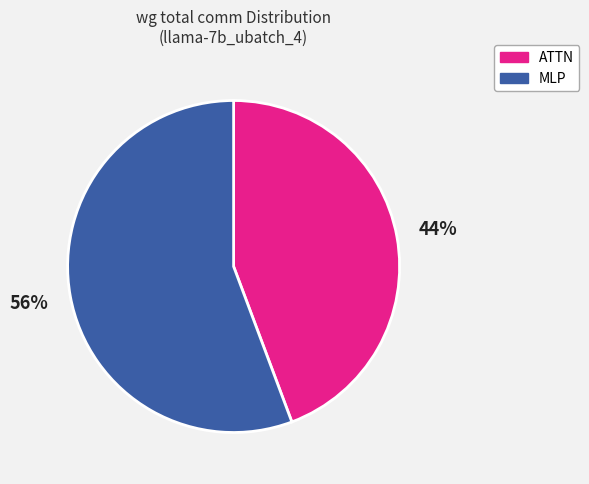

How many segments does this pie chart have?

2